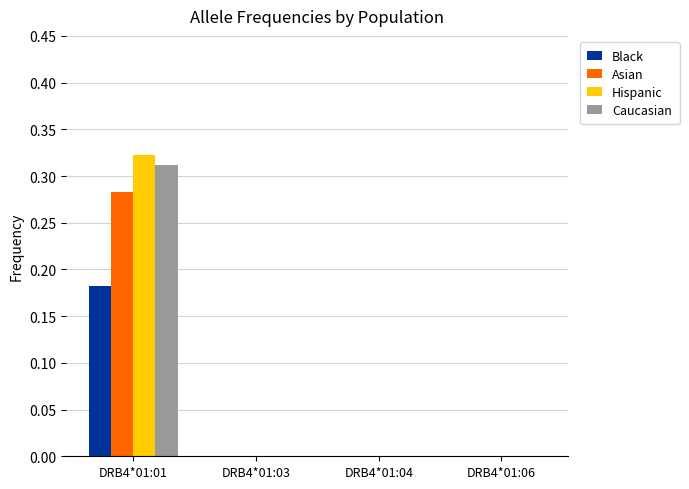

Which label corresponds to the largest value in the chart?

DRB4*01:01